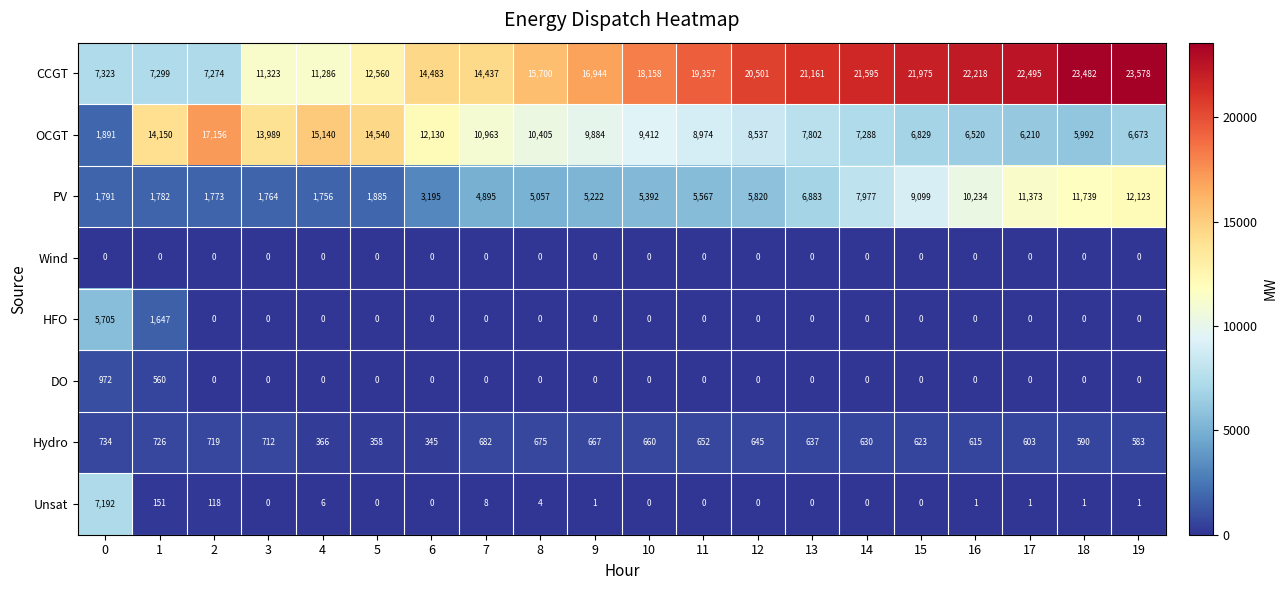

The value of DO at 9 is 0. True or false?

True